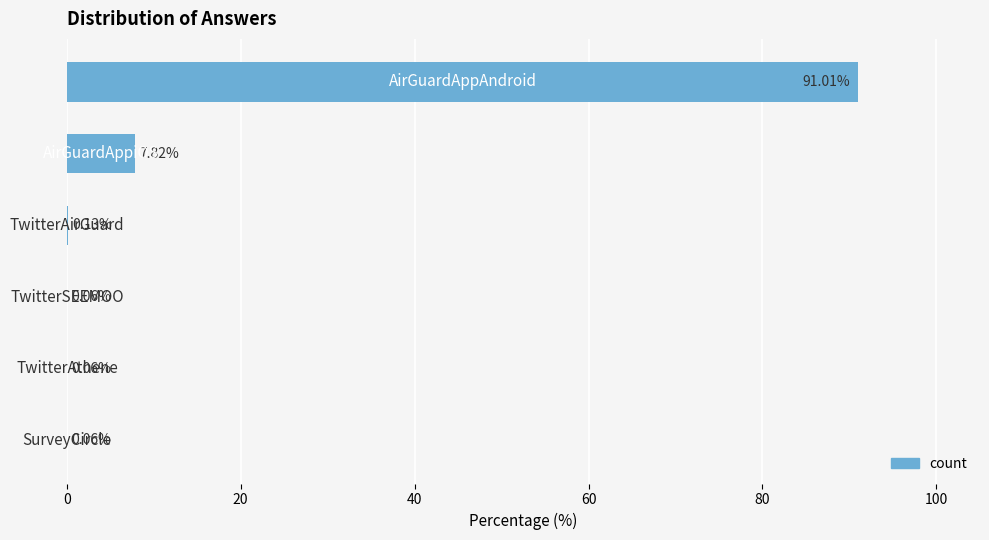

What is the sum of all values?

99.1